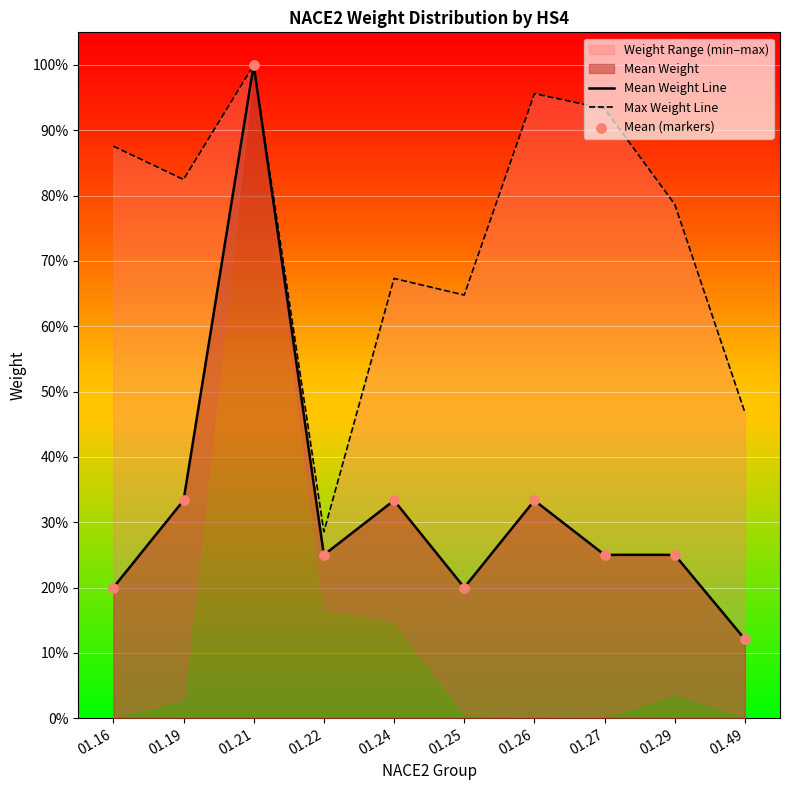

Which series has the widest spread of Y values?

Mean Weight Line